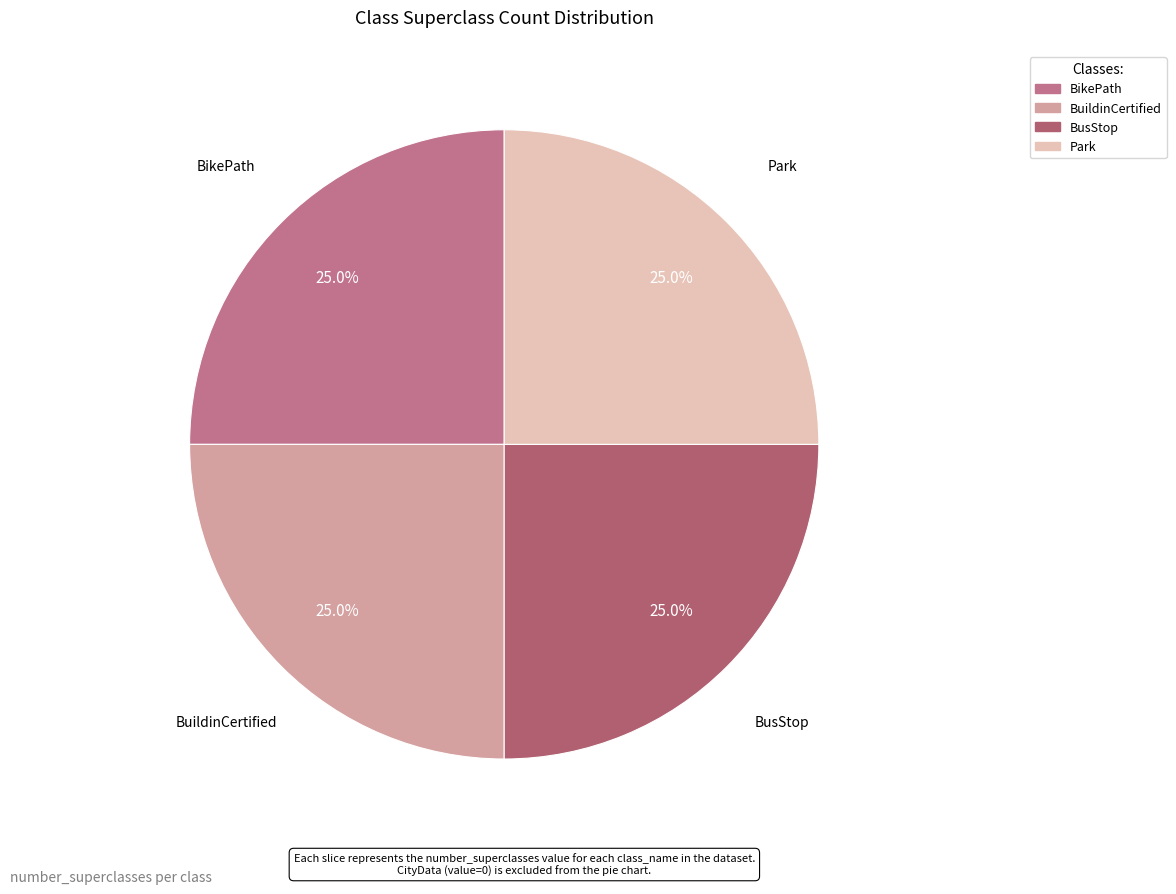

Is there any slice that represents more than half of the pie?

No